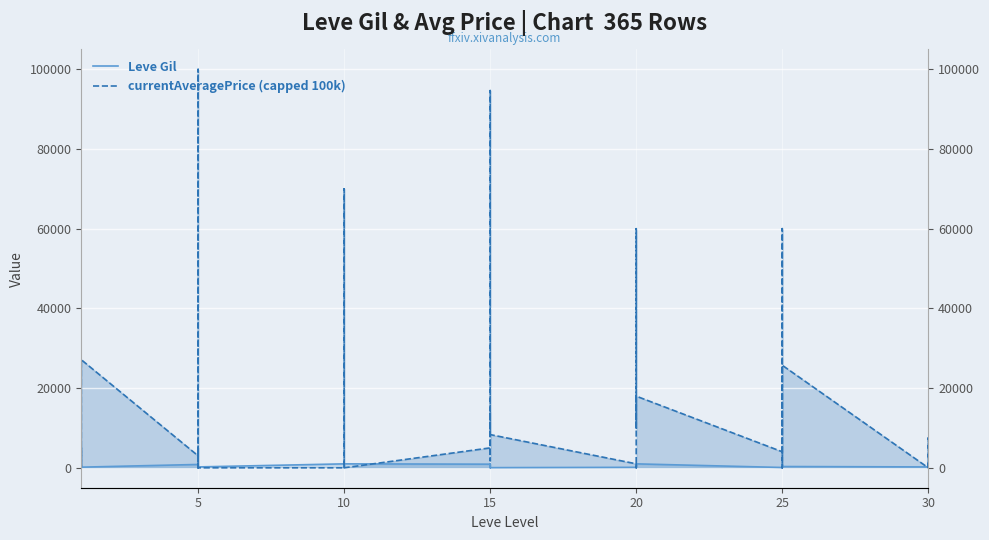

What are all the series names shown in the legend?

Leve Gil, currentAveragePrice (capped 100k)